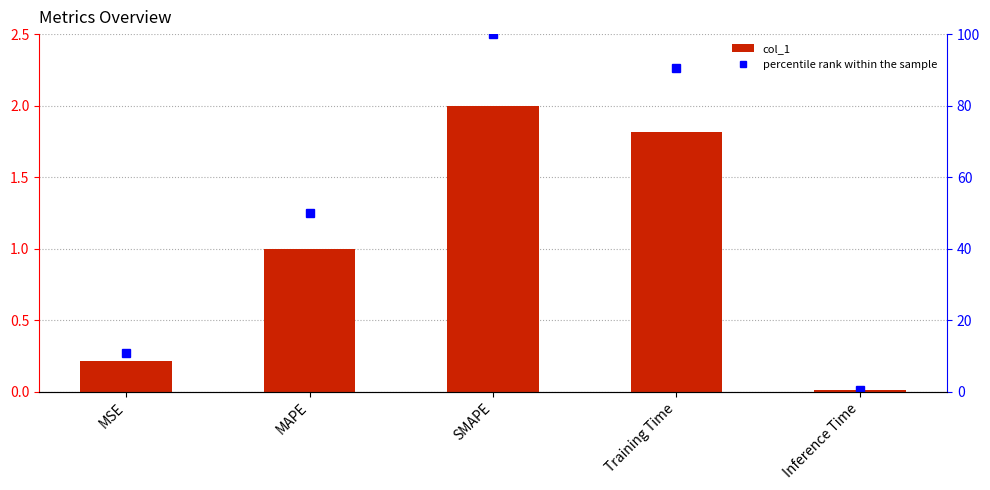

Where is percentile rank within the sample nearest to the value 50?

MAPE